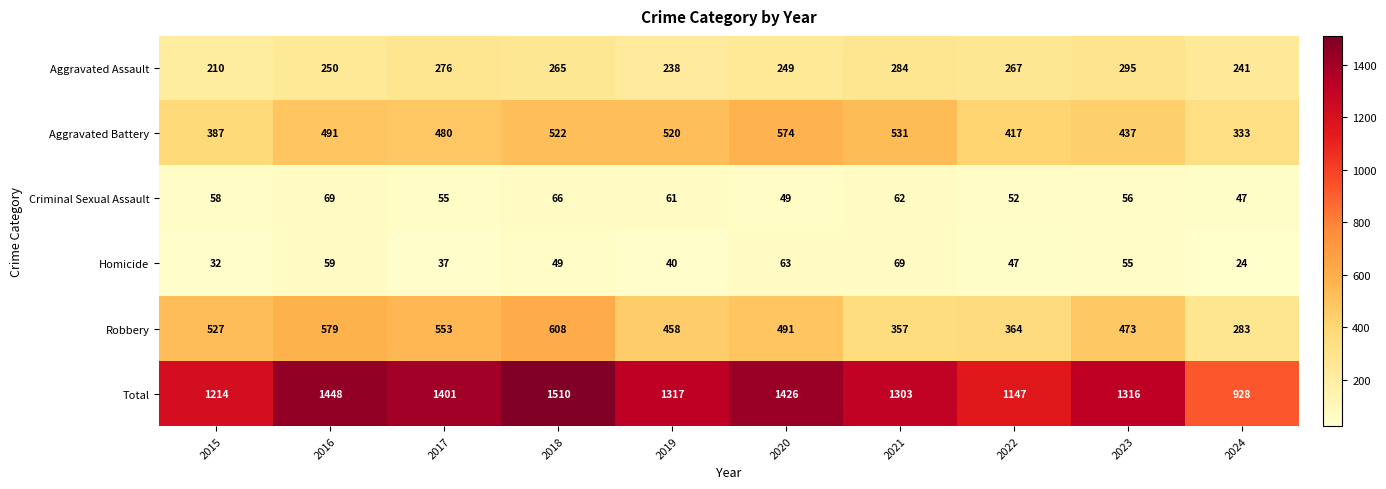

Which series changed the most between 2016 and 2017?

Total